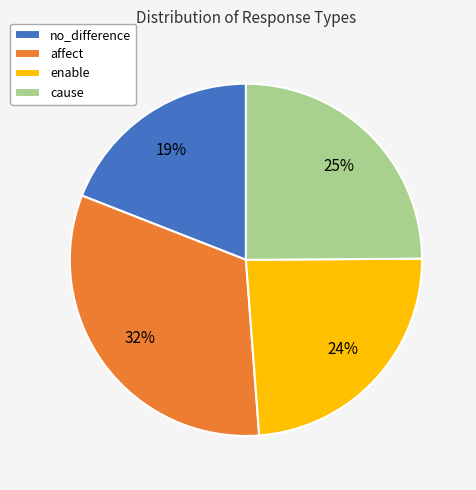

To the nearest percent, what is the difference between the largest and smallest slice percentages?

13%